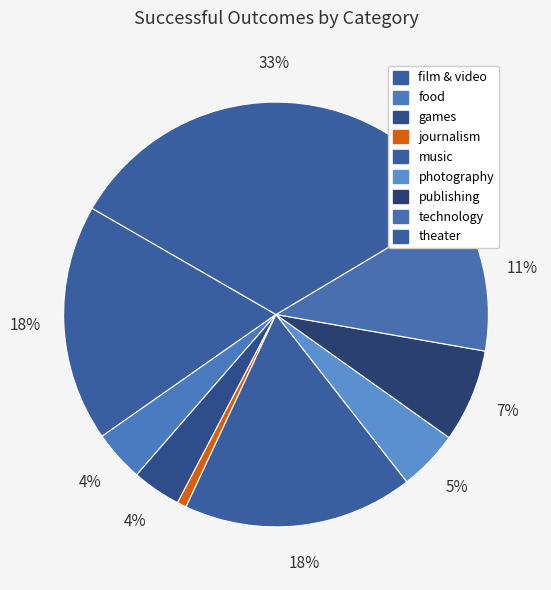

Which category has the biggest portion of the pie?

theater